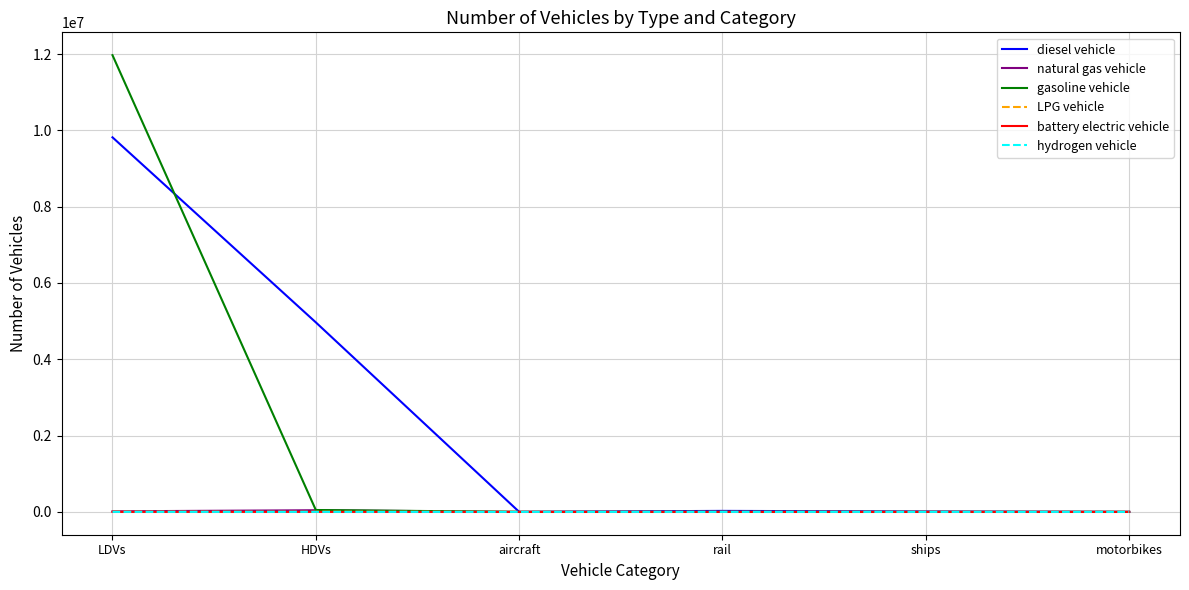

Which series has the widest spread of values?

gasoline vehicle